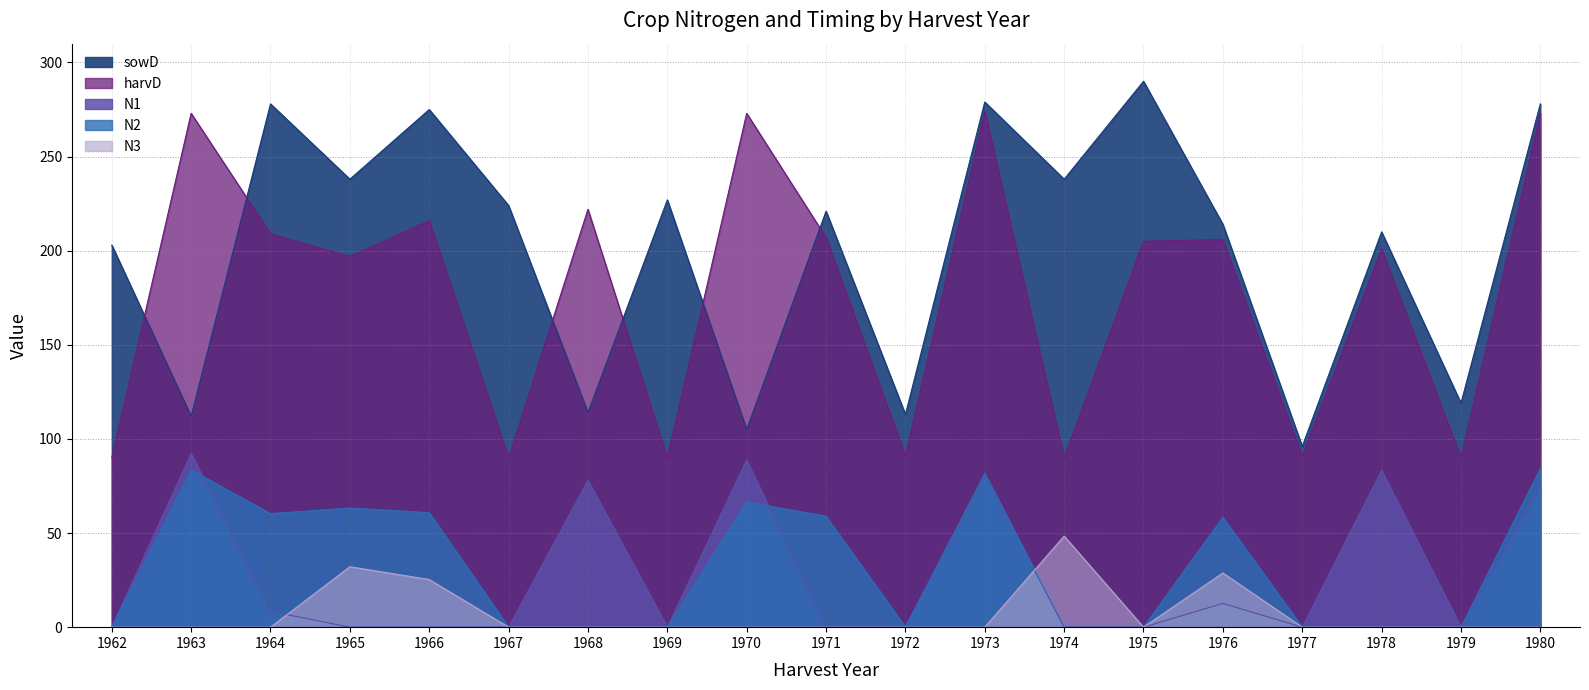

Rank the series at 1975 from lowest to highest value.

N1, N2, N3, harvD, sowD